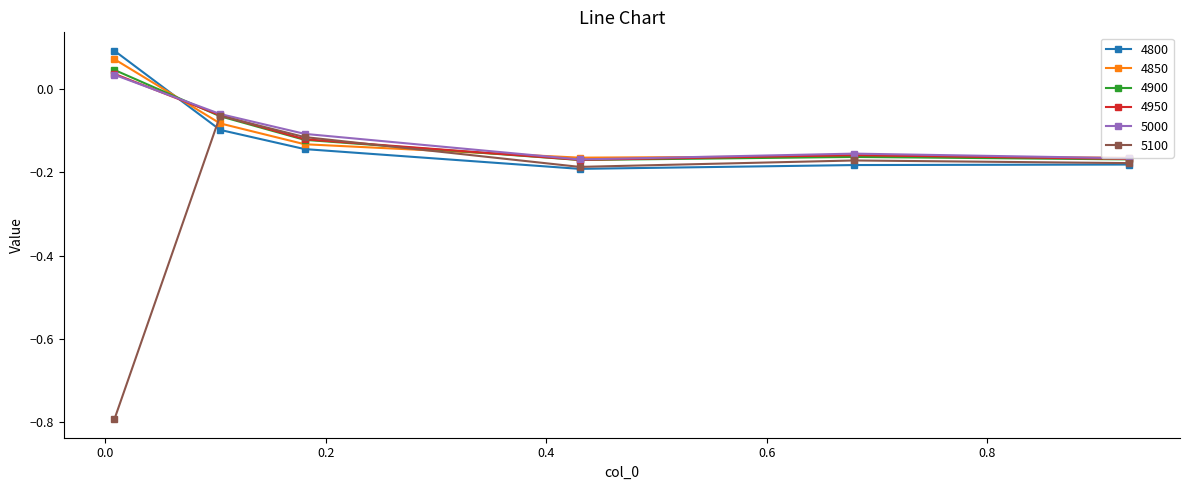

True or false: 4900 and 4800 intersect in this chart.

True